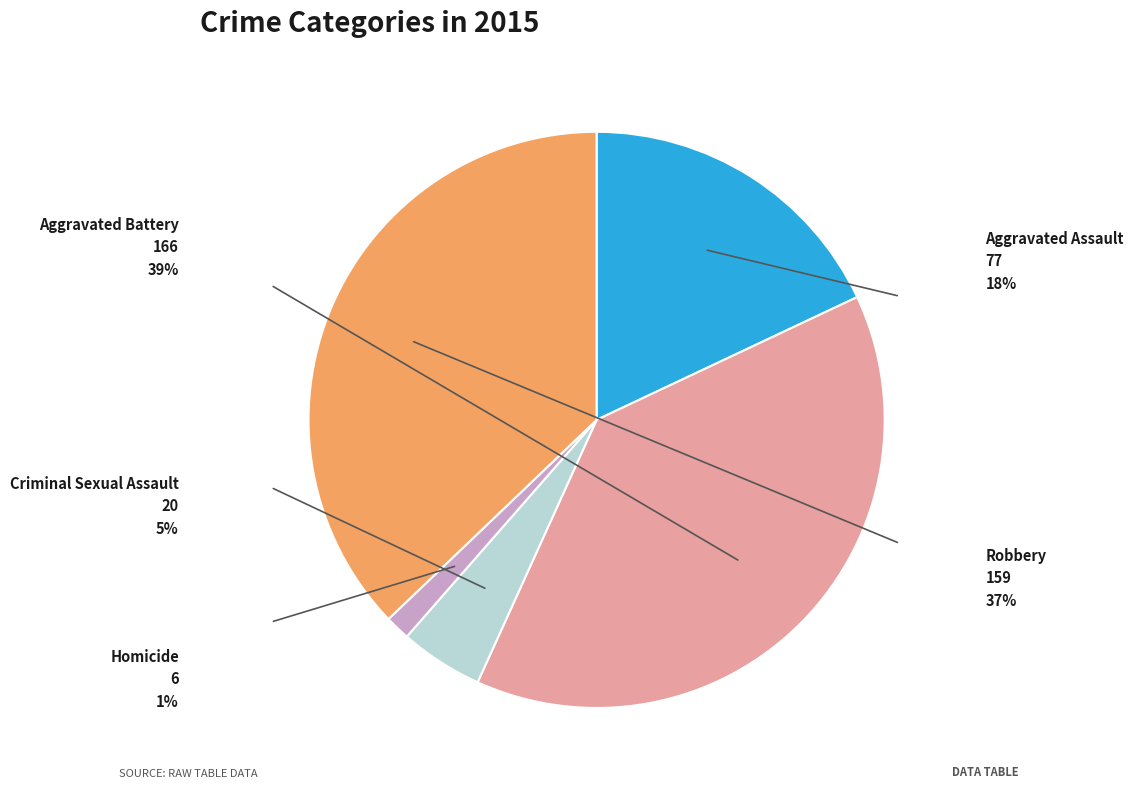

Does any single category account for the majority?

No